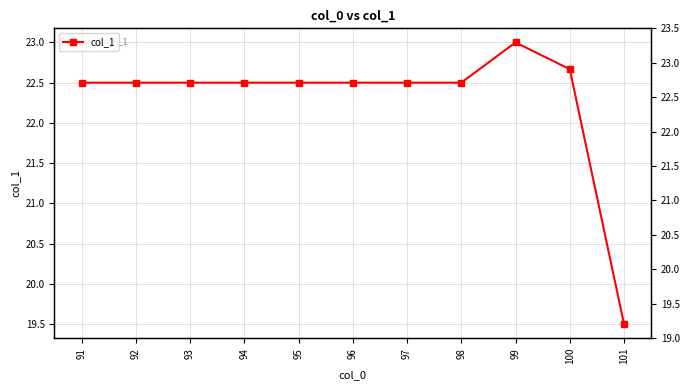

How many series are shown in this chart?

1